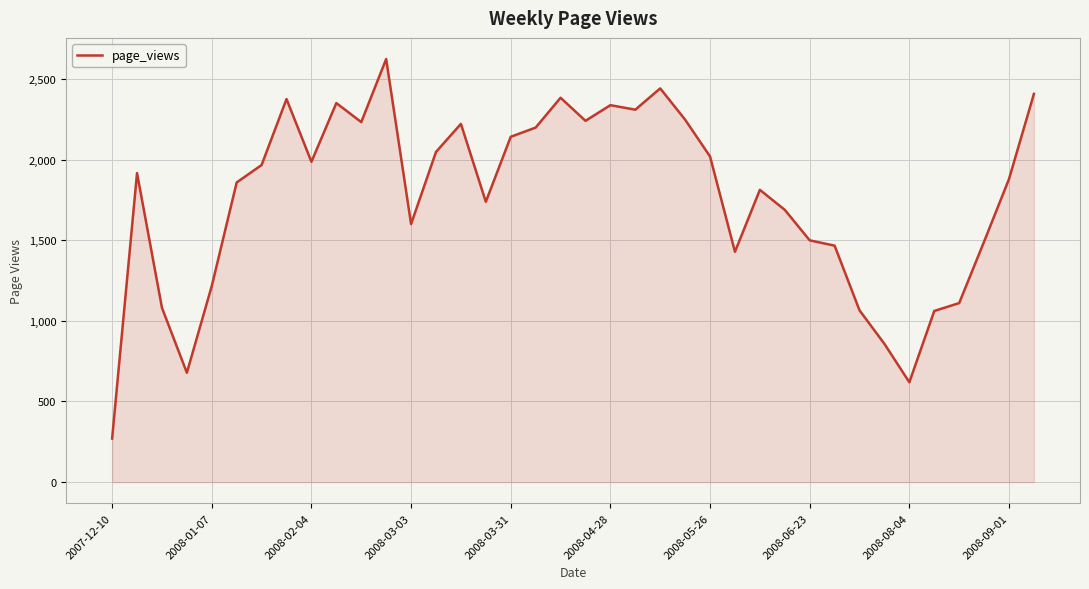

What is the difference between the maximum and minimum values?

2353